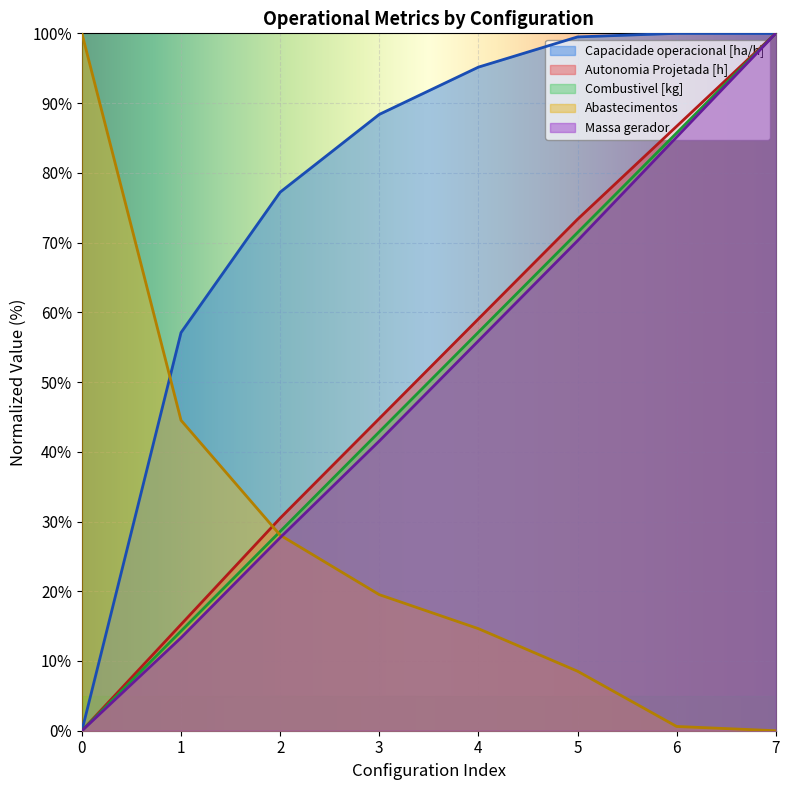

Which series has the largest total across all categories?

Capacidade operacional [ha/h]